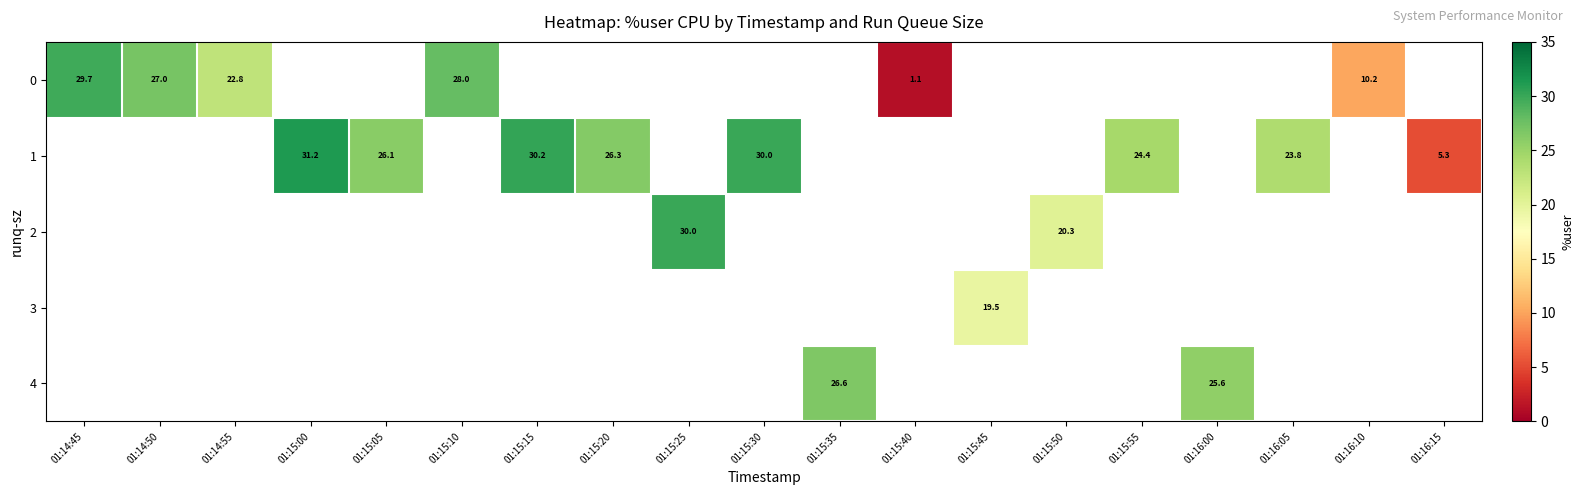

Which series has the largest range (max minus min)?

row_0